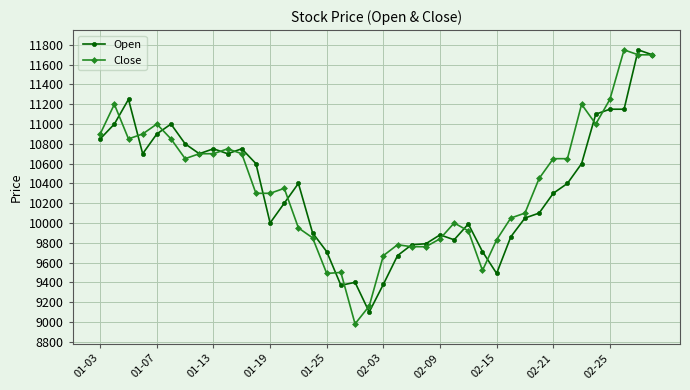

What is the value of the Open point at the 32nd from the left?

10100